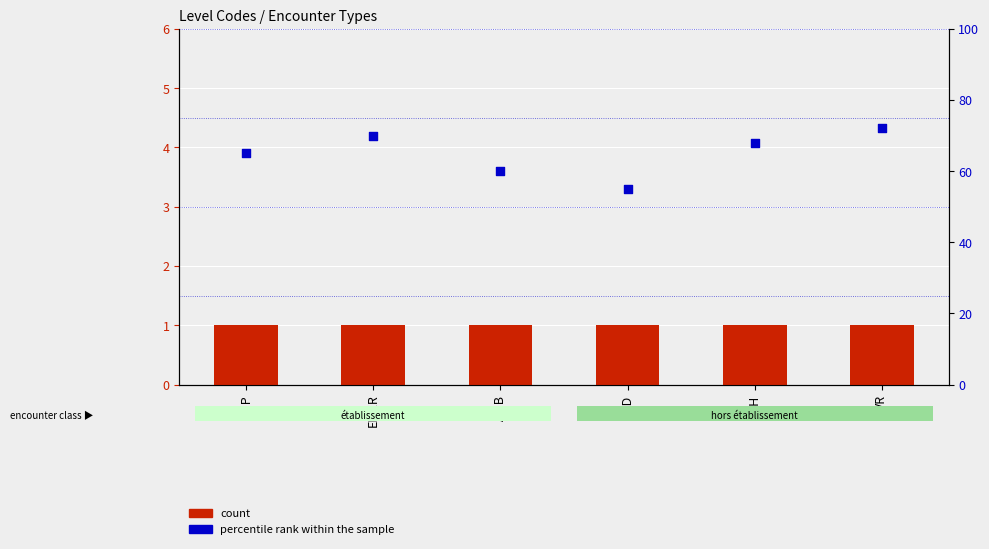

Which series has the widest spread of Y values?

percentile rank within the sample